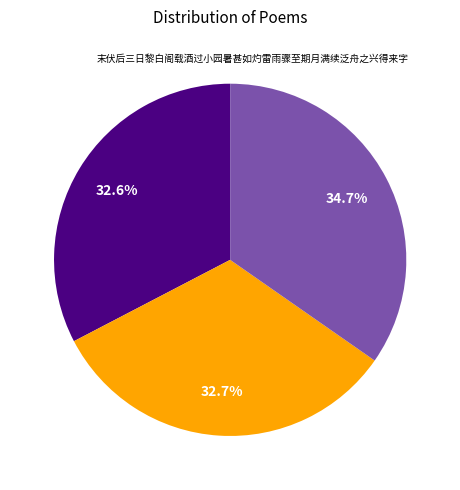

Is there any slice that represents more than half of the pie?

No